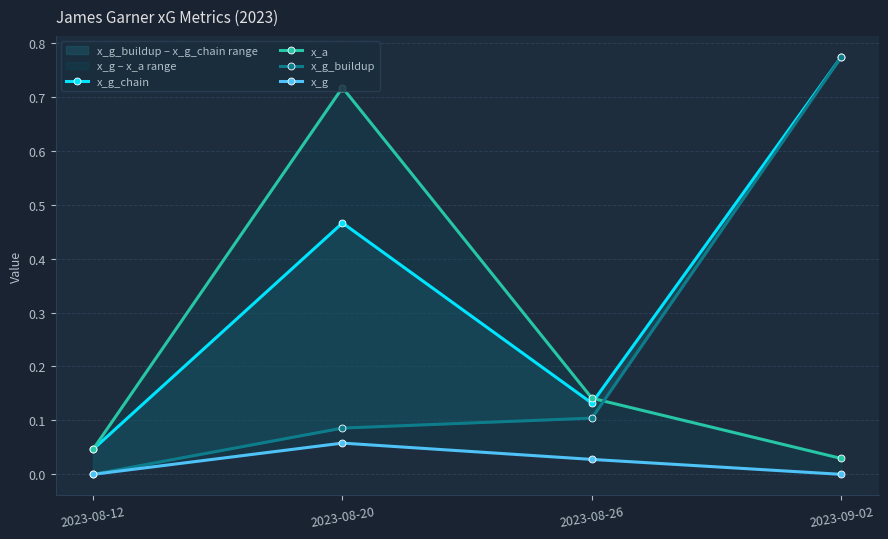

Reading left to right, transcribe all the data shown in this chart.

x_g_chain: 2023-08-12=0.0	2023-08-20=0.5	2023-08-26=0.1	2023-09-02=0.8
x_a: 2023-08-12=0.0	2023-08-20=0.7	2023-08-26=0.1	2023-09-02=0.0
x_g_buildup: 2023-08-12=0.0	2023-08-20=0.1	2023-08-26=0.1	2023-09-02=0.8
x_g: 2023-08-12=0.0	2023-08-20=0.1	2023-08-26=0.0	2023-09-02=0.0